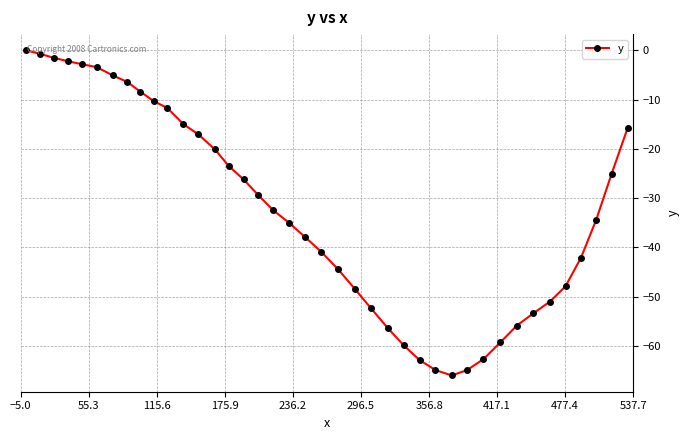

What is the average value?

-32.4